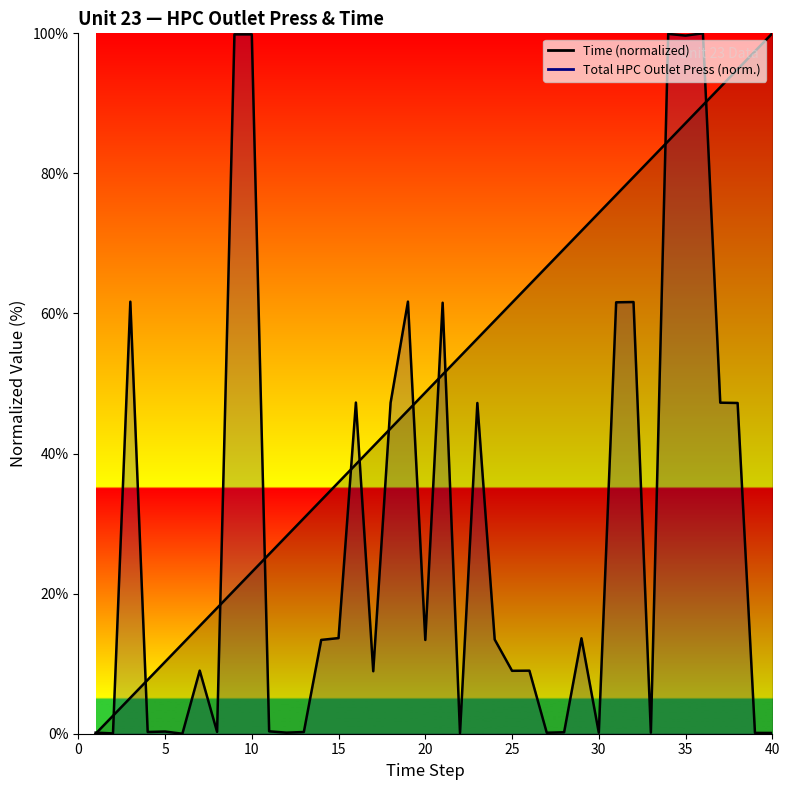

Is it true that Time equals 26.1 at 19?

False